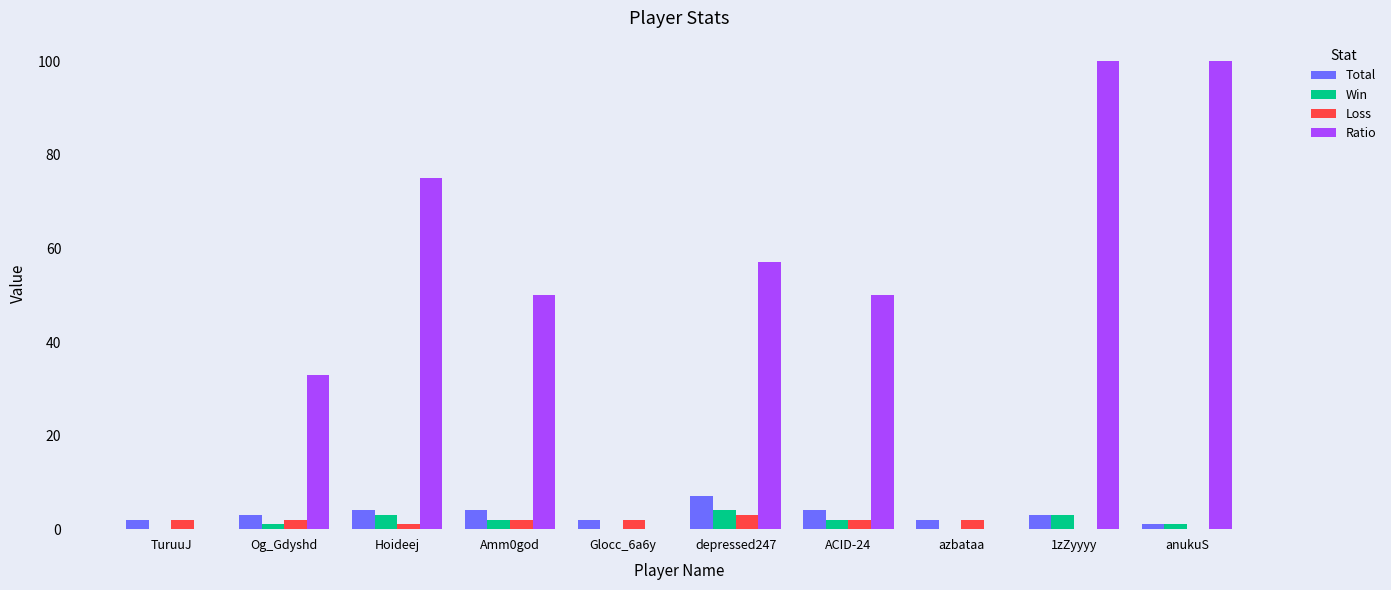

Between Glocc_6a6y and anukuS, which series saw the biggest shift?

Ratio